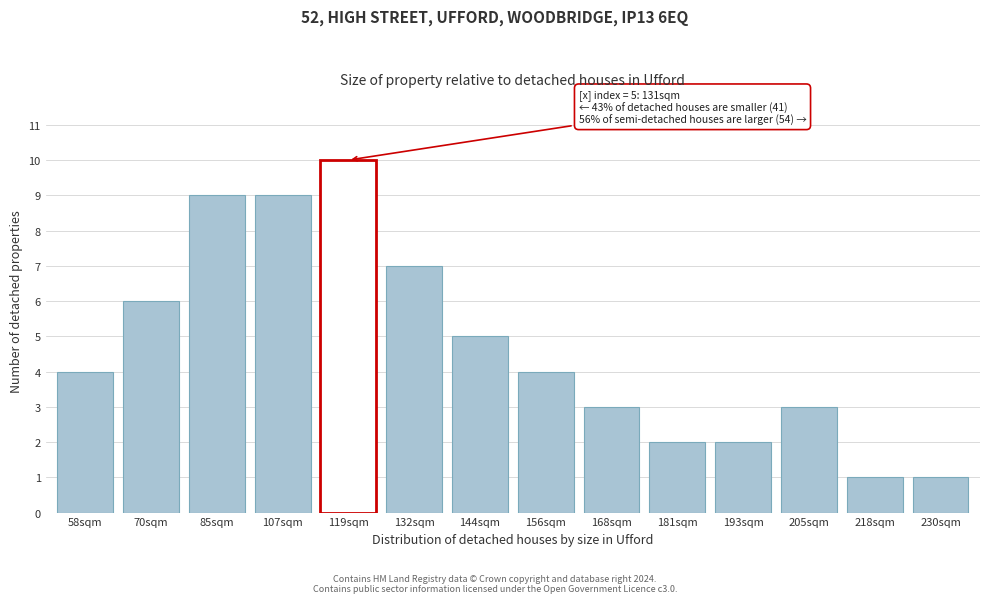

Reading left to right, what are all the values shown in this chart?

58sqm=4	70sqm=6	85sqm=9	107sqm=9	119sqm=10	132sqm=7	144sqm=5	156sqm=4	168sqm=3	181sqm=2	193sqm=2	205sqm=3	218sqm=1	230sqm=1